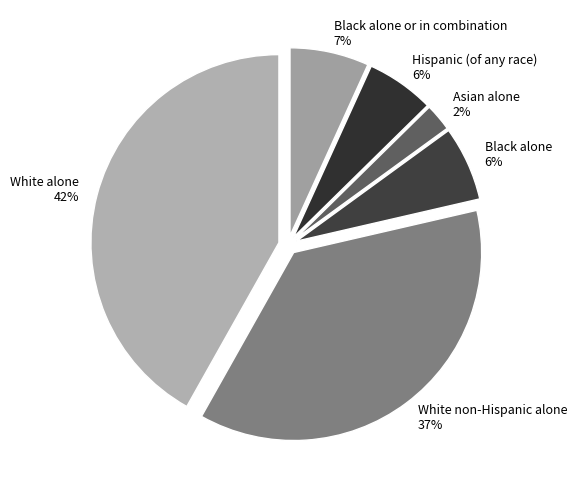

Is White non-Hispanic alone the majority of the pie?

No